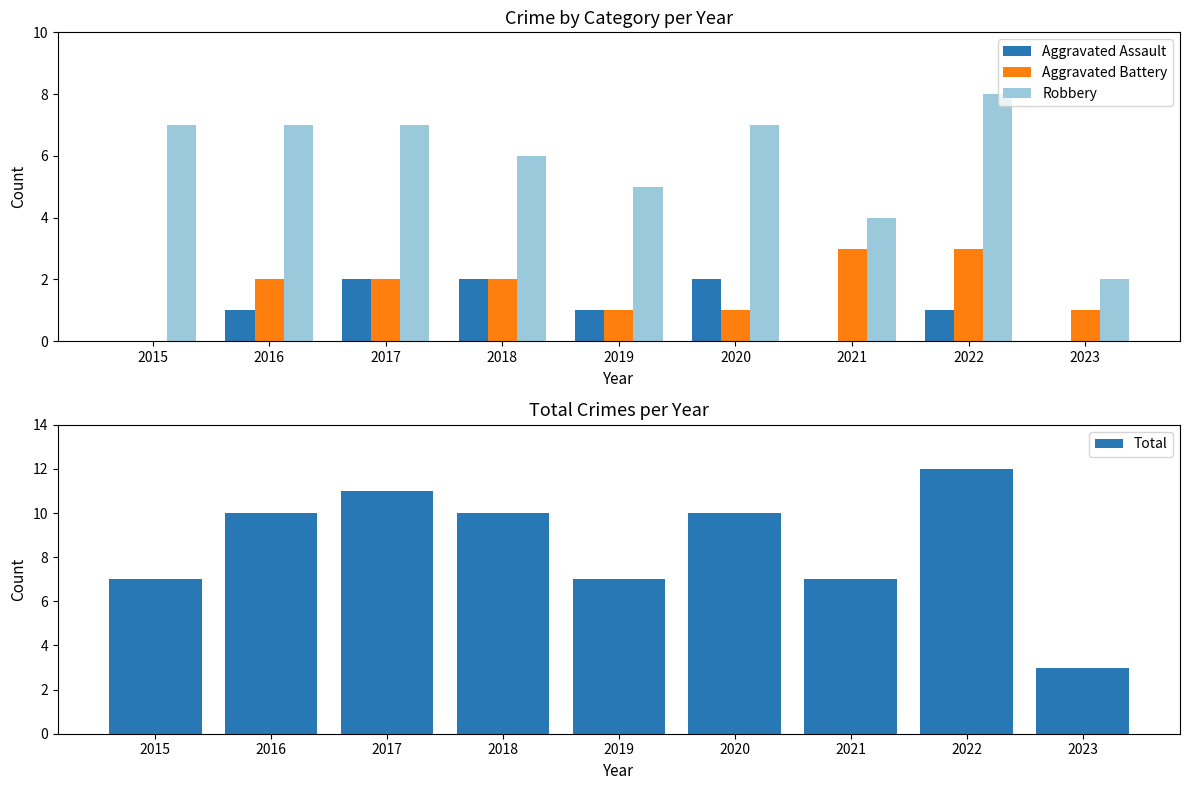

What are all the series names shown in the legend?

Aggravated Assault, Aggravated Battery, Robbery, Total